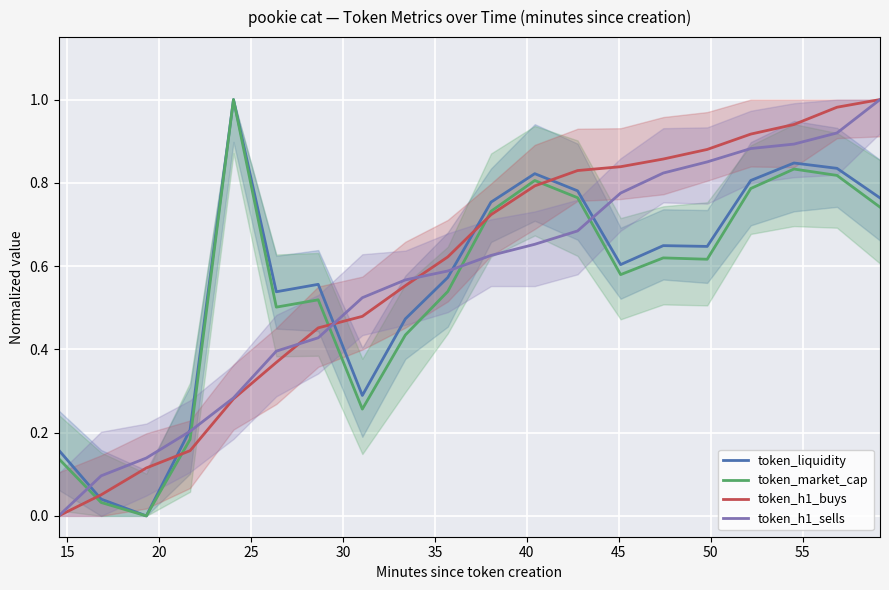

Which series has the widest spread of values?

token_liquidity